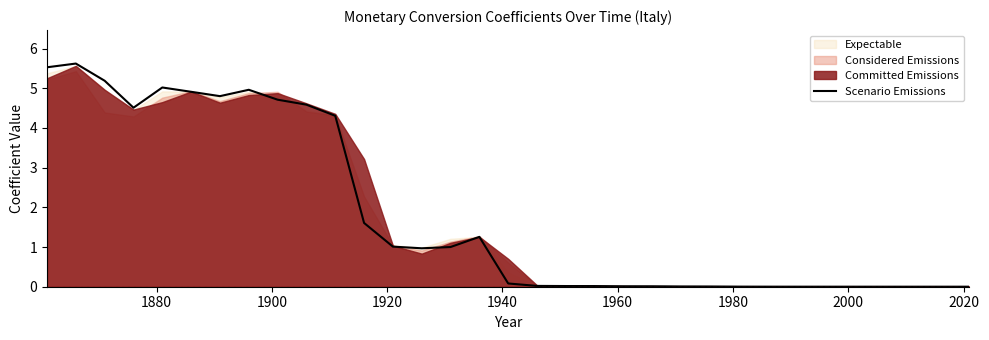

What is the sum of all values?

60.2